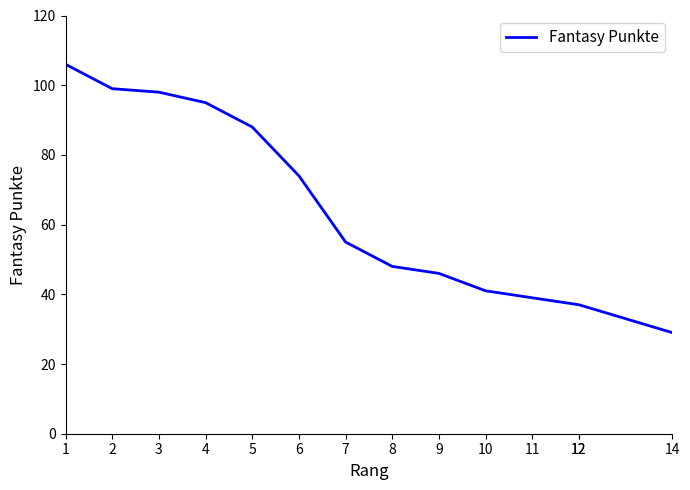

What is the change in value from 8 to 9?

-2